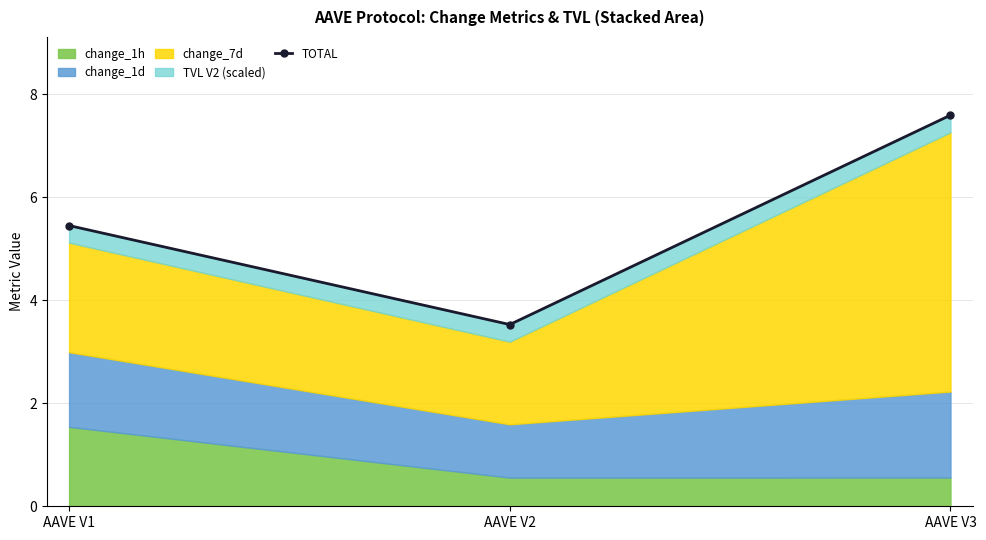

Is it true that the value at AAVE V2 is 3.5?

True